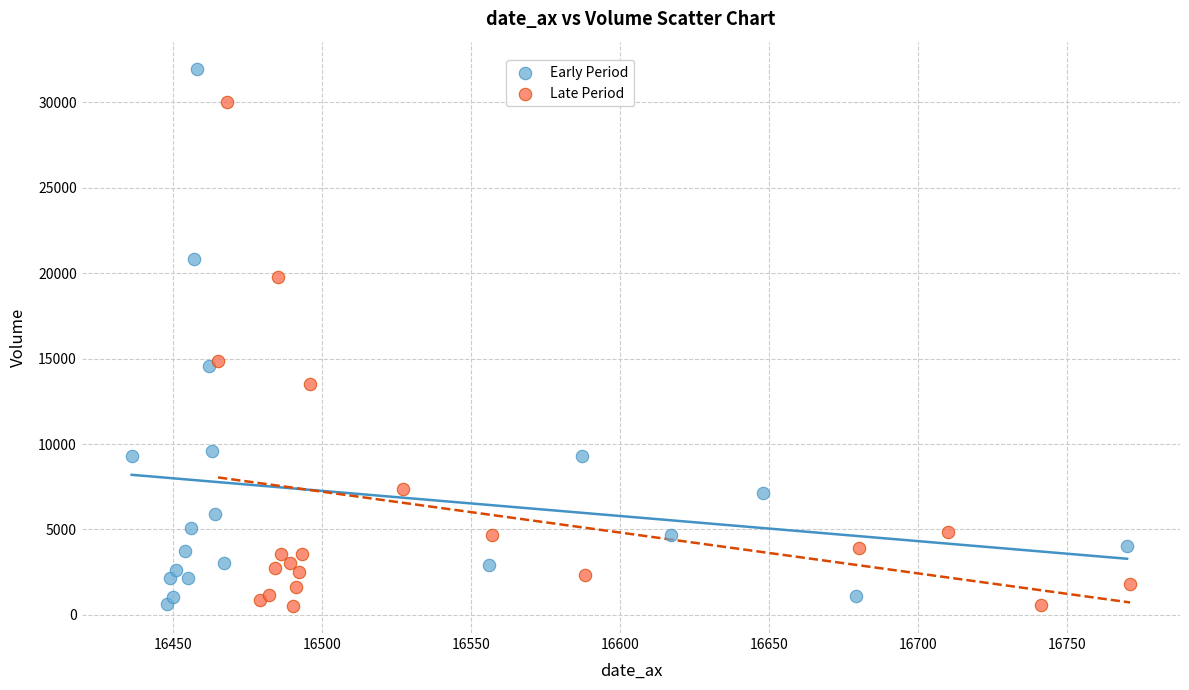

What are all the series names shown in the legend?

Early Period, Late Period